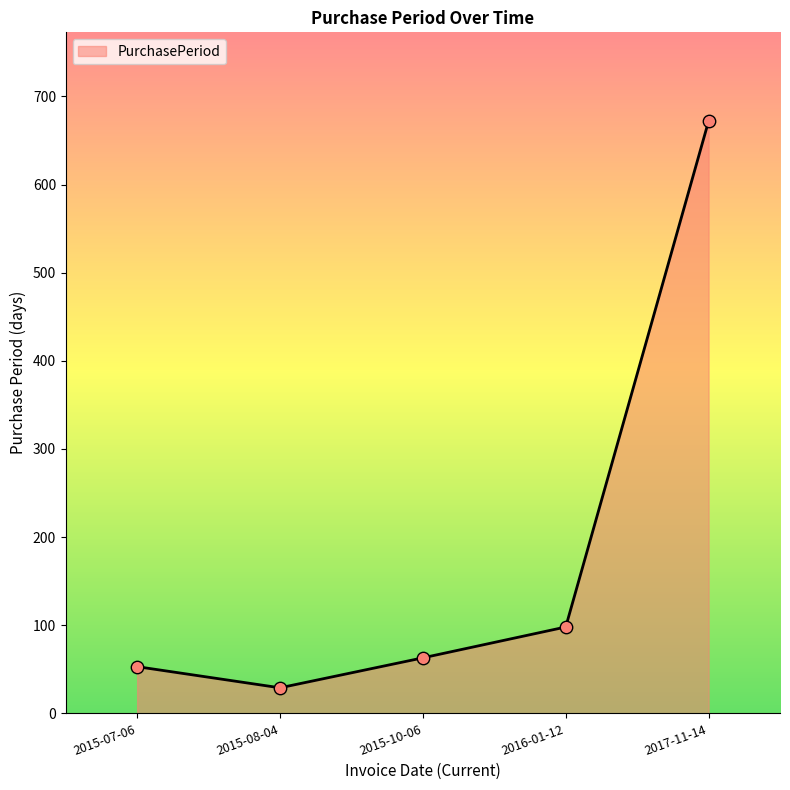

What is the change in value from 2015-08-04 to 2016-01-12?

+69